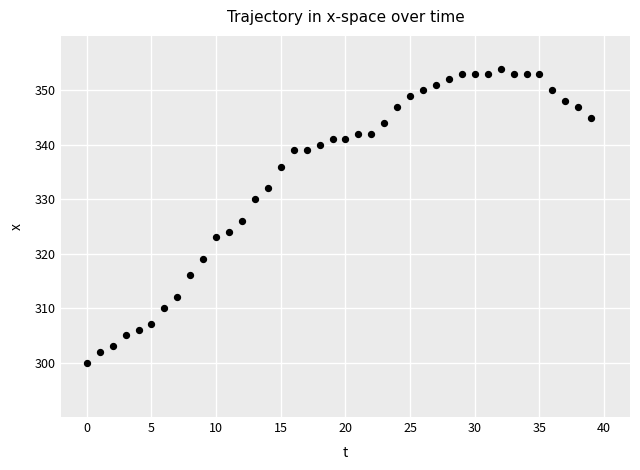

What is the range of Y values (max minus min)?

54